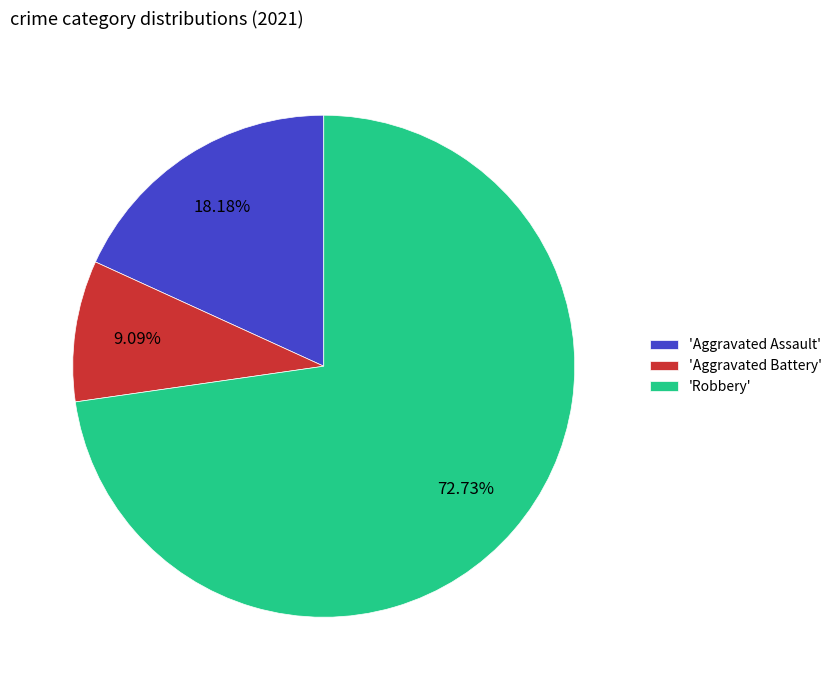

Which slice is the smallest?

'Aggravated Battery'